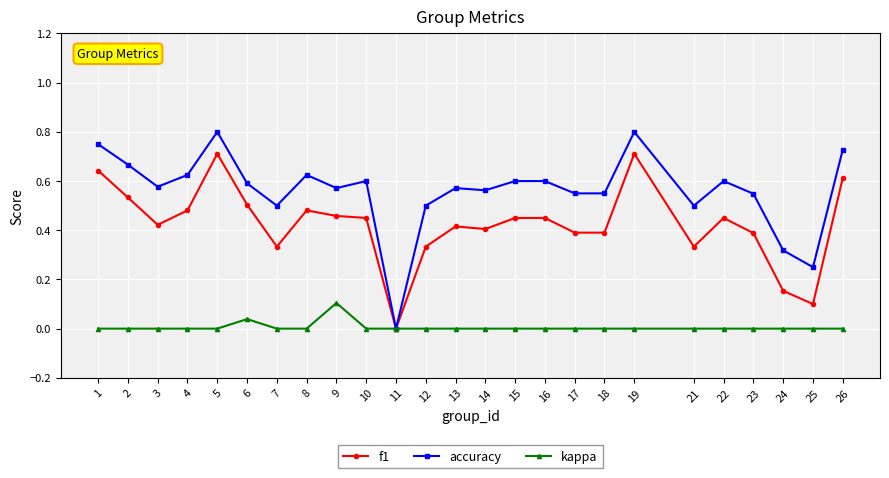

The kappa series shows 0.1 at 15. True or false?

False